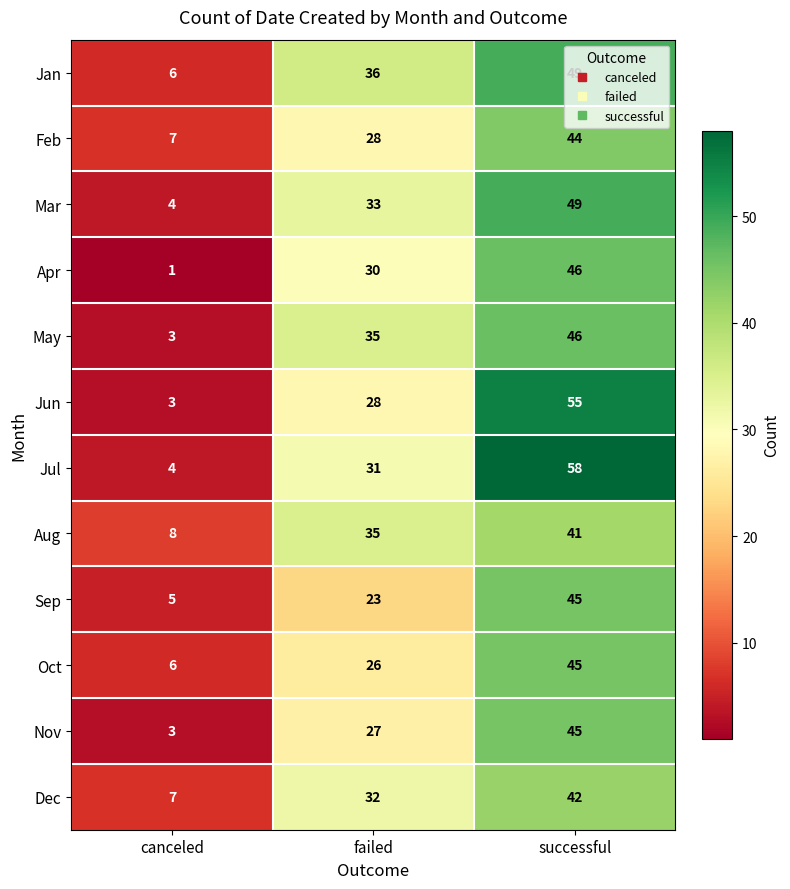

At which category does the chart reach its minimum across all series?

canceled